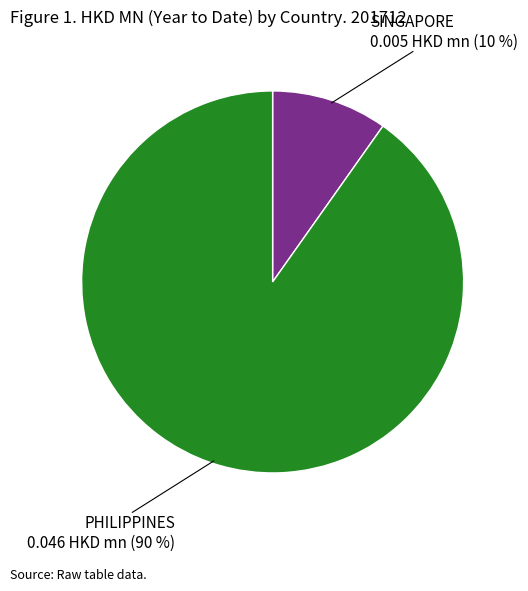

How many slices are in this pie chart?

2